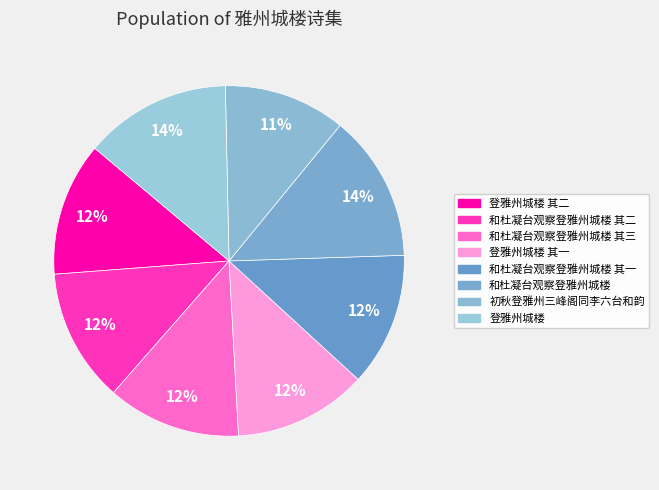

How many segments does this pie chart have?

8